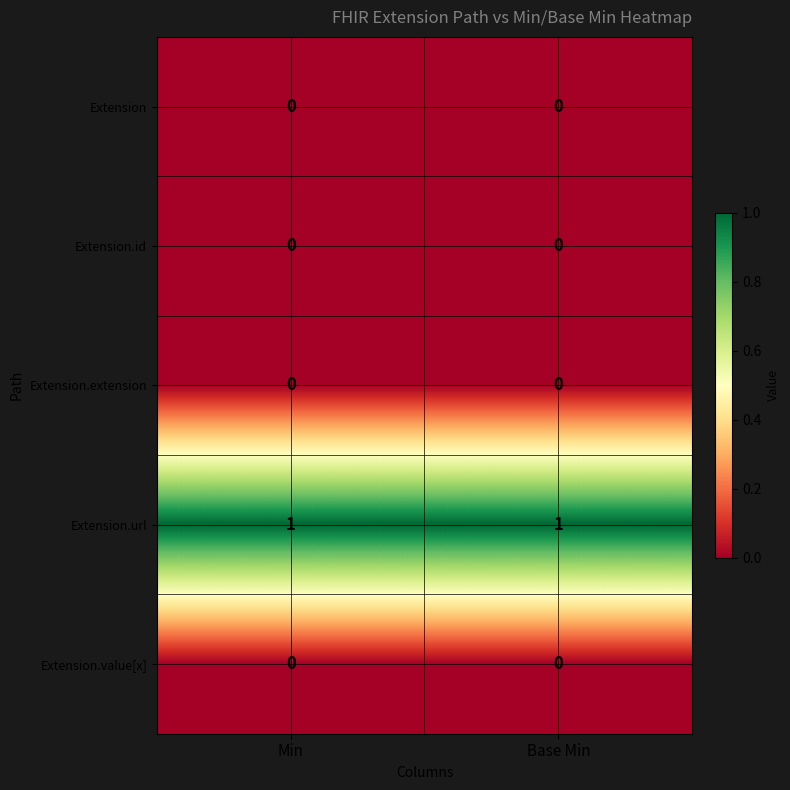

What is the difference between the highest and lowest values at Min?

1